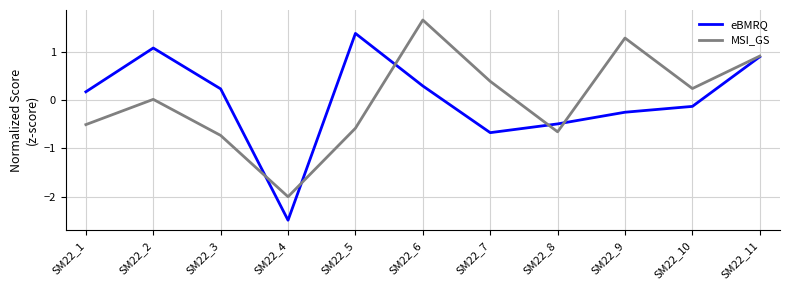

What are all the series names shown in the legend?

eBMRQ, MSI_GS